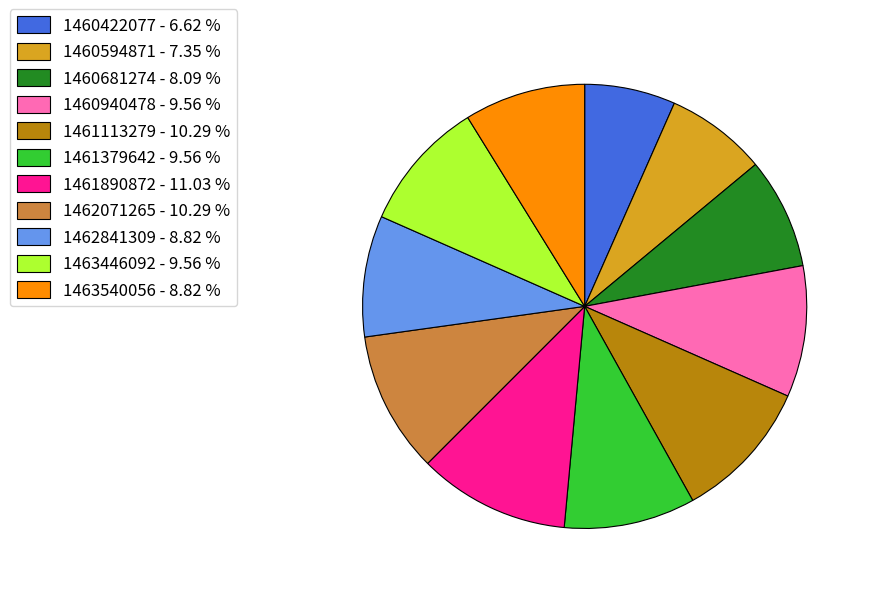

Which has a higher value, 1463540056 - 8.82 % or 1461890872 - 11.03 %?

1461890872 - 11.03 %